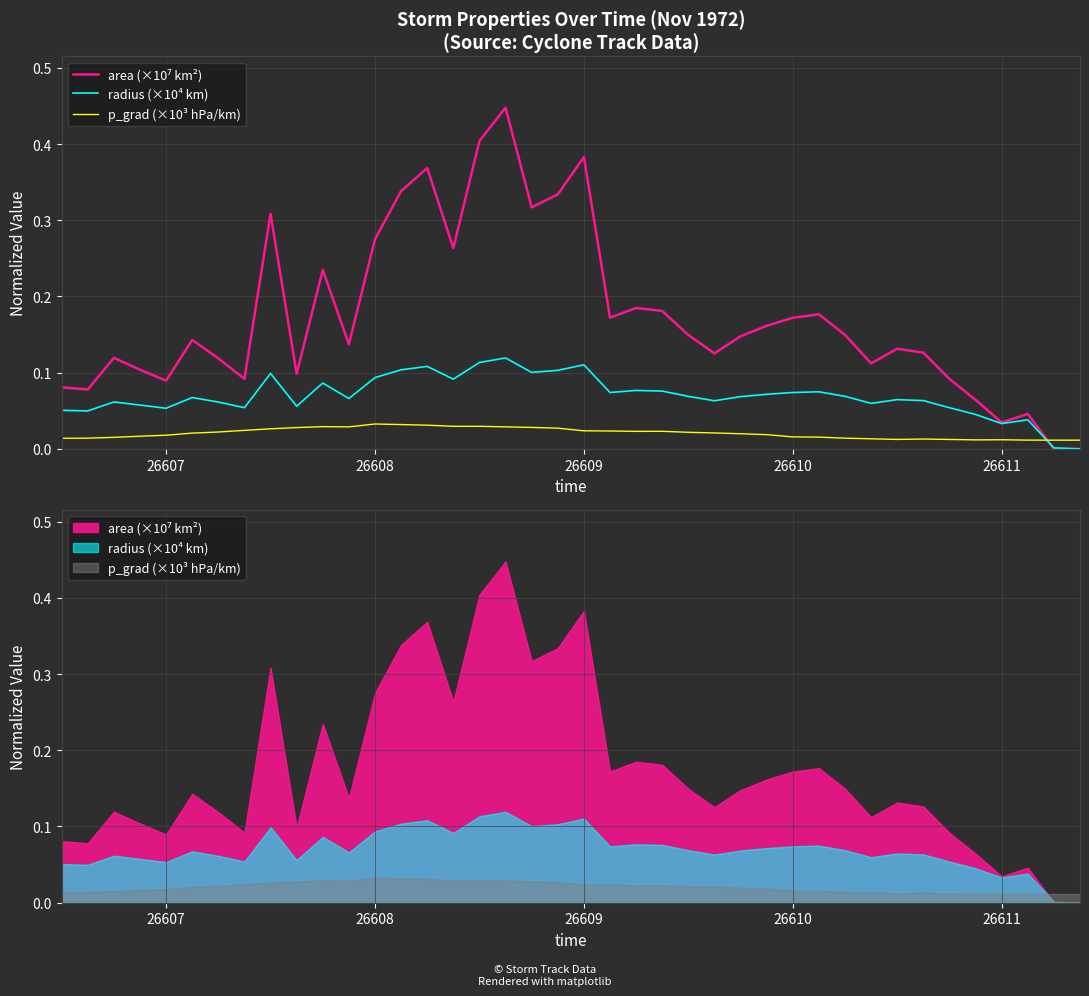

How many lines are shown in the chart?

3